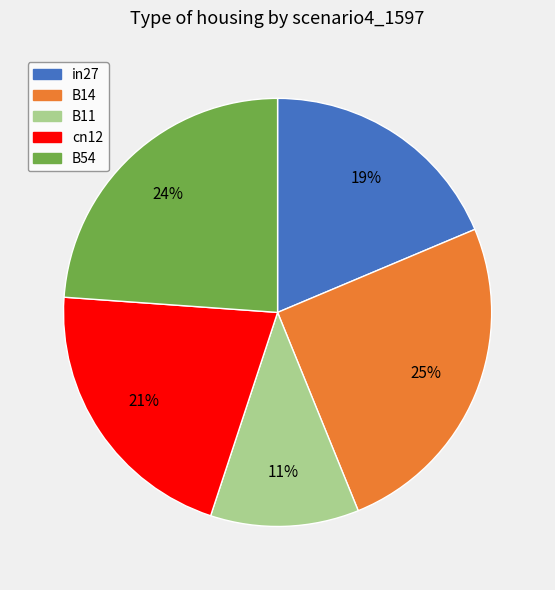

What is the smallest slice in the pie chart?

B11